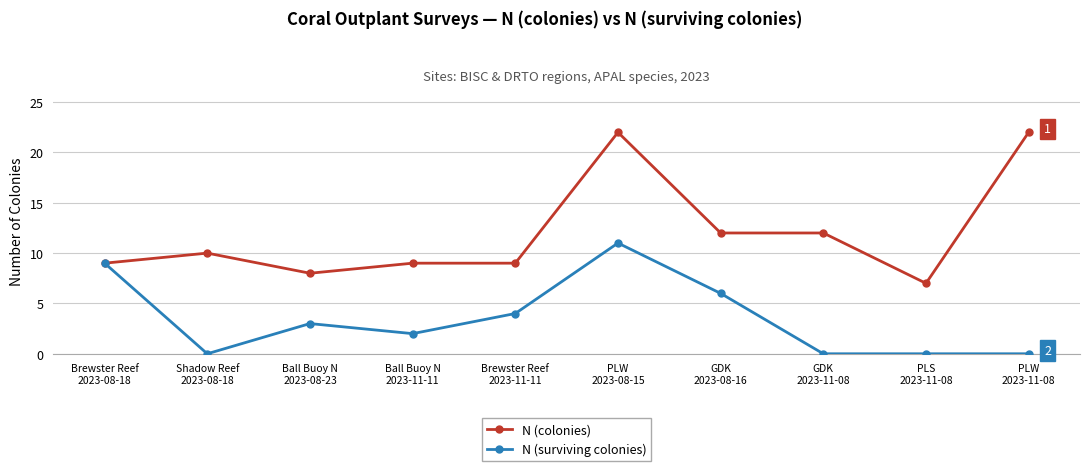

How many data points in N (colonies) are less than 10?

5